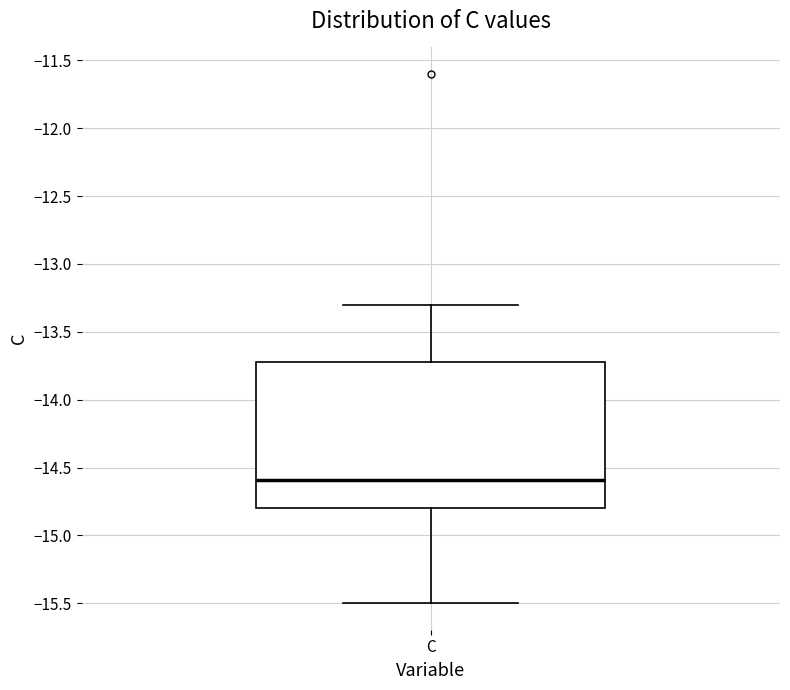

Where does the upper whisker of the box for C end on the y-axis? The values are not printed on the chart, so give them approximately, as read against the axis.

-13.3